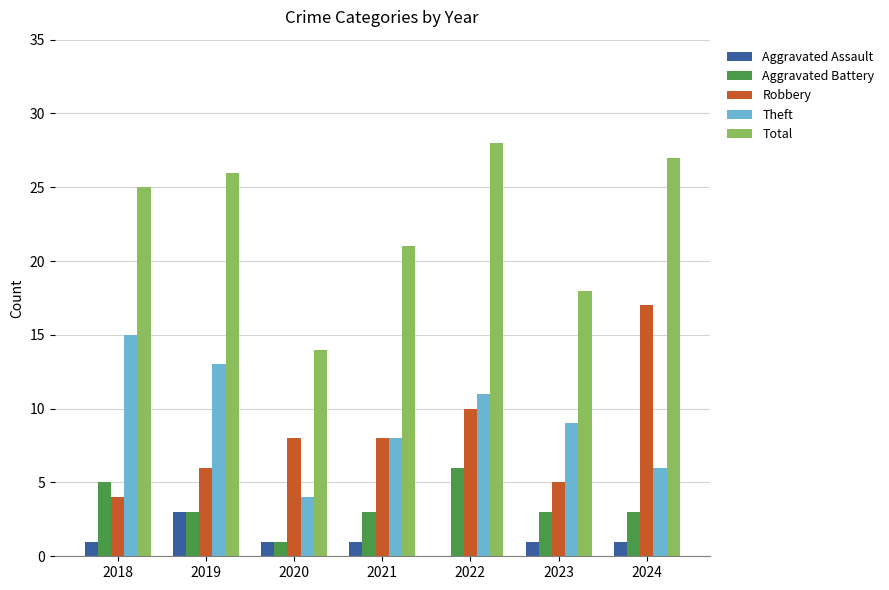

Which series has the widest spread of values?

Total